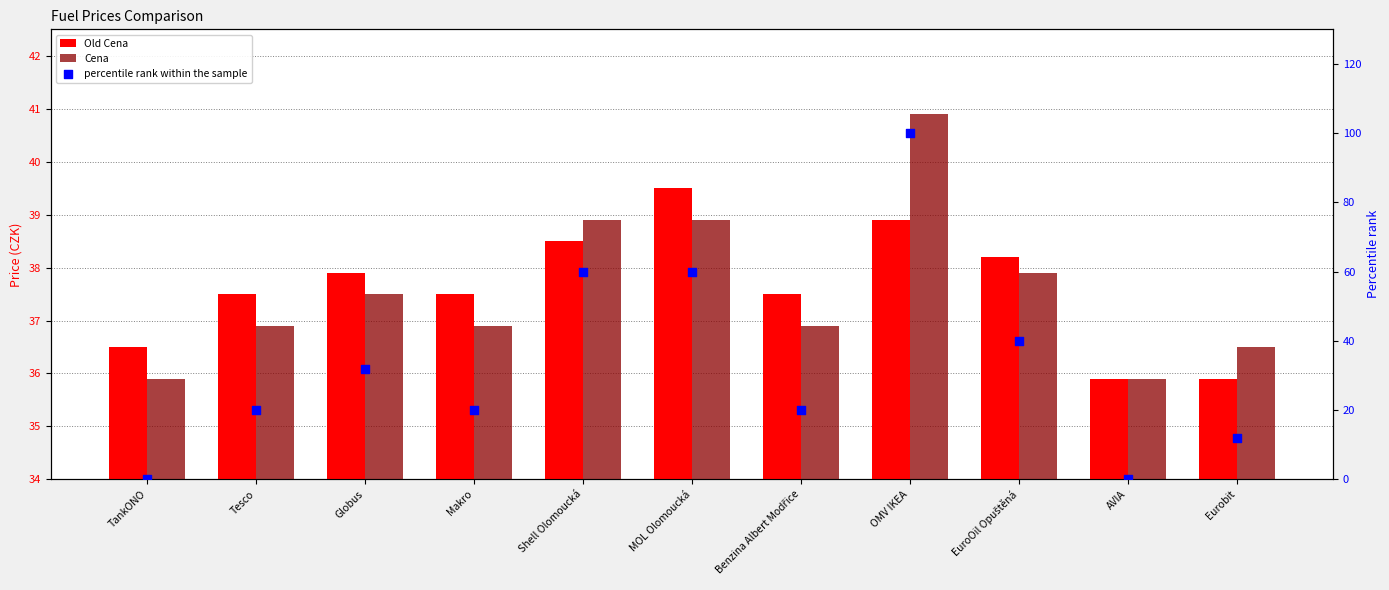

At how many categories does at least one series exceed 63?

1